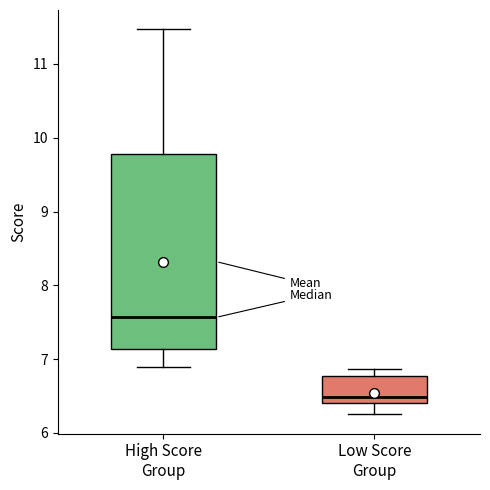

Reading left to right, transcribe this box plot: for each box, give where its median line is, the range the box spans, and where its two whiskers end, as read against the y-axis. The values are not printed on the chart, so give them approximately, as read against the axis.

High Score Group: median 7.6, box 7.1 to 9.8, whiskers 6.9 to 11.5
Low Score Group: median 6.5, box 6.4 to 6.8, whiskers 6.3 to 6.9